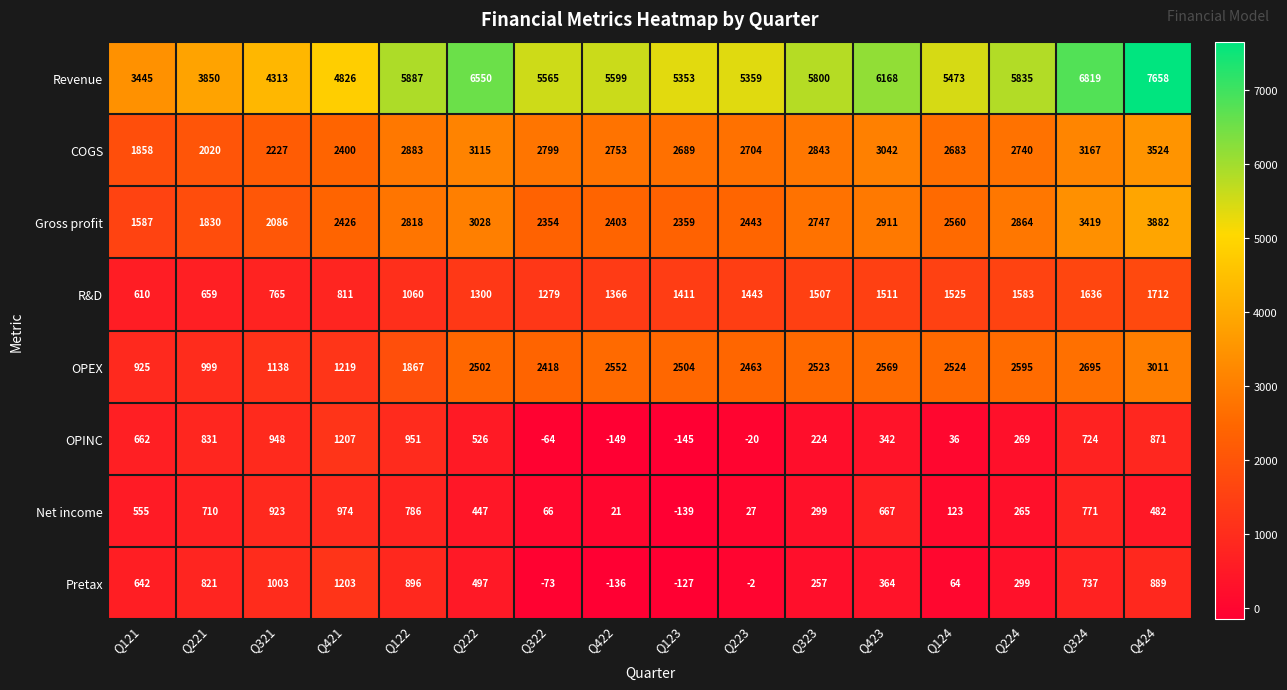

Which label corresponds to the smallest value in the chart?

Q422